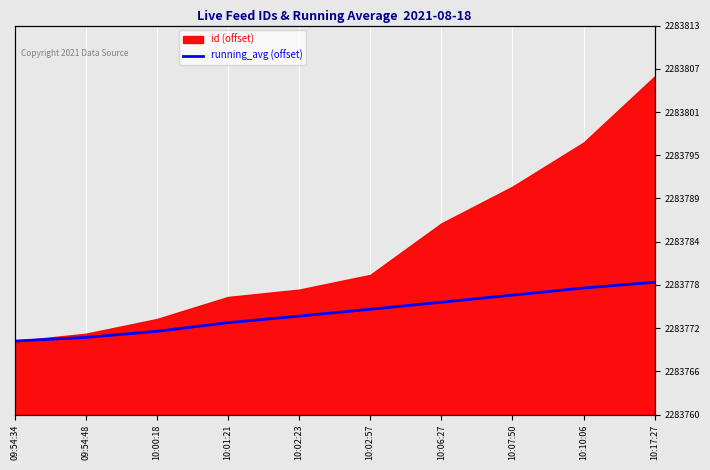

The chart shows a value of 24.8 at 10:02:57. True or false?

False